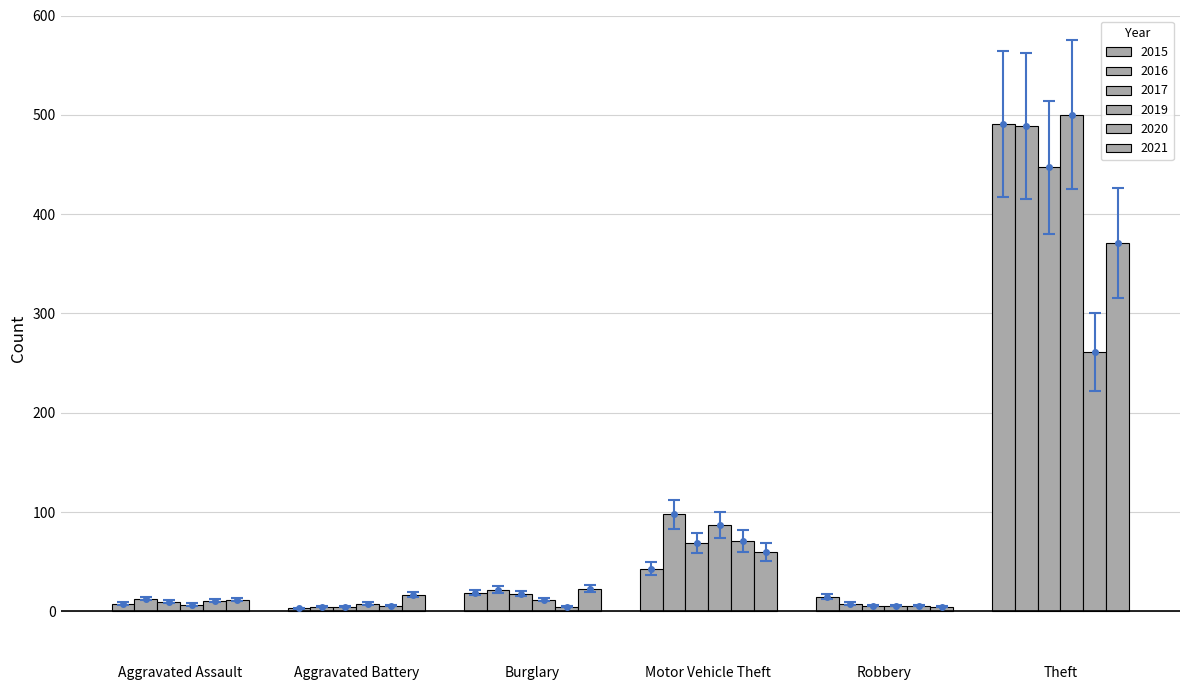

What is the spread (max minus min) of values at Aggravated Assault?

6.0